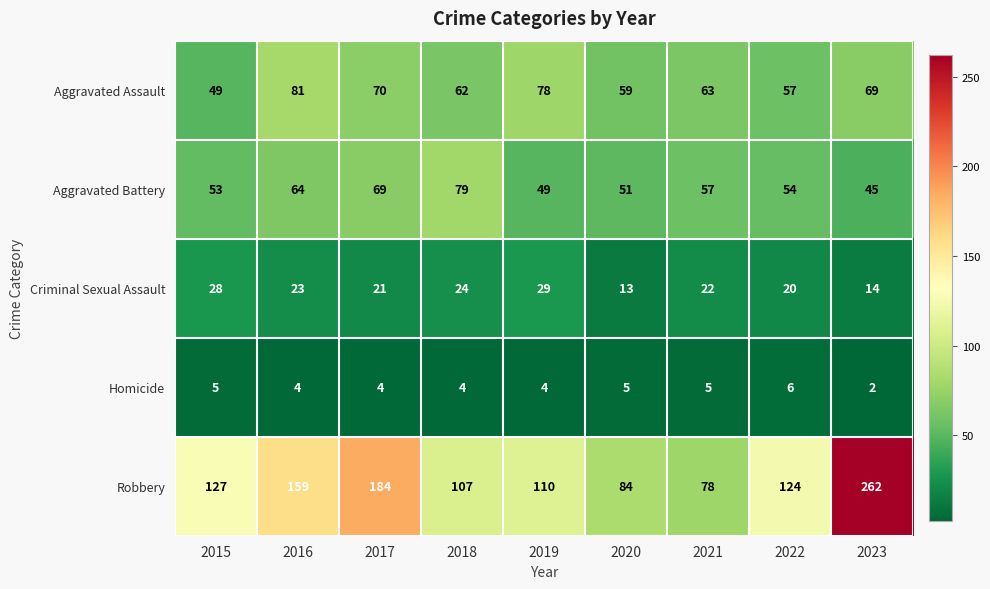

How many series are shown in this chart?

5